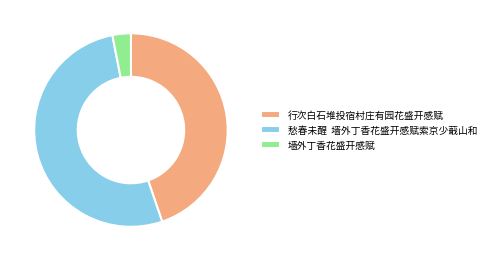

Combined, do 愁春未醒 墙外丁香花盛开感赋索京少蕺山和 and 墙外丁香花盛开感赋 account for over 50%?

Yes